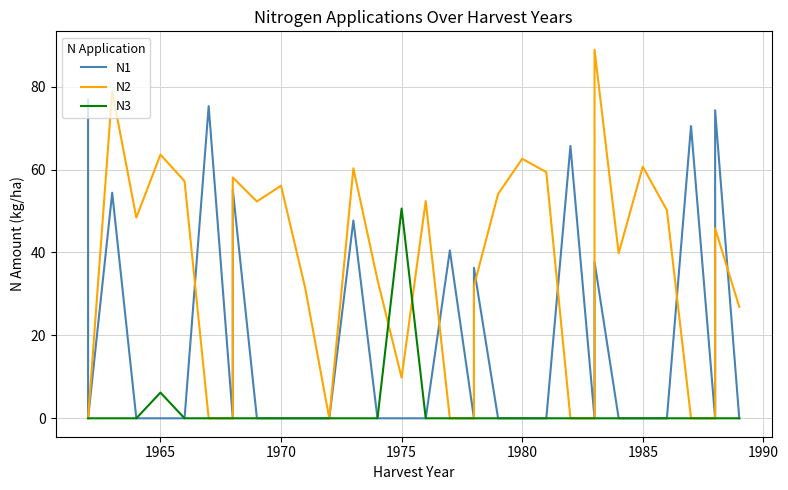

Is it true that N1 equals 67.9 at 17?

False